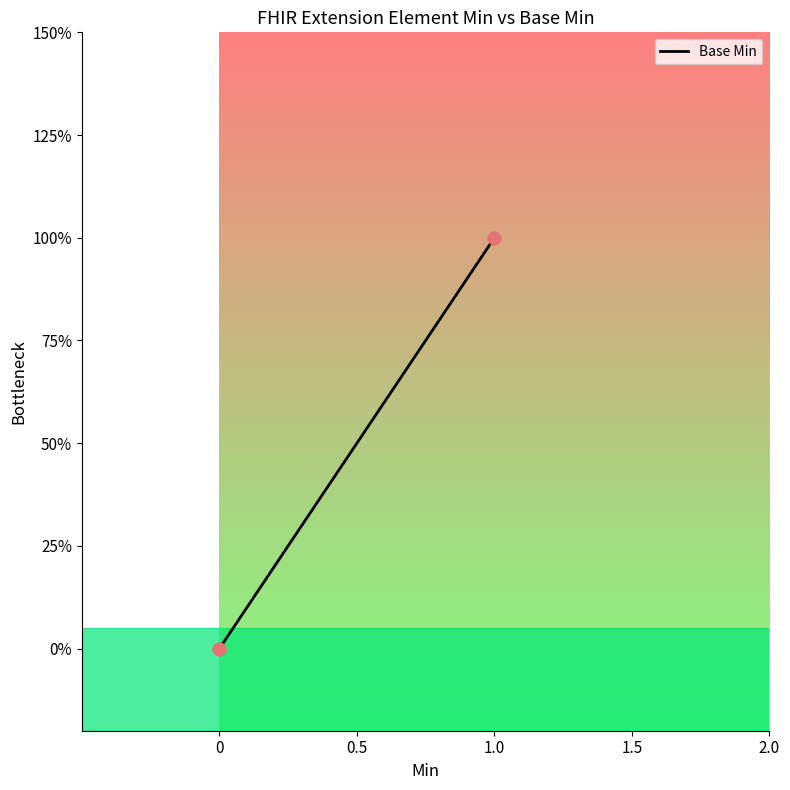

Which has a higher value, 0 or 1.0?

1.0